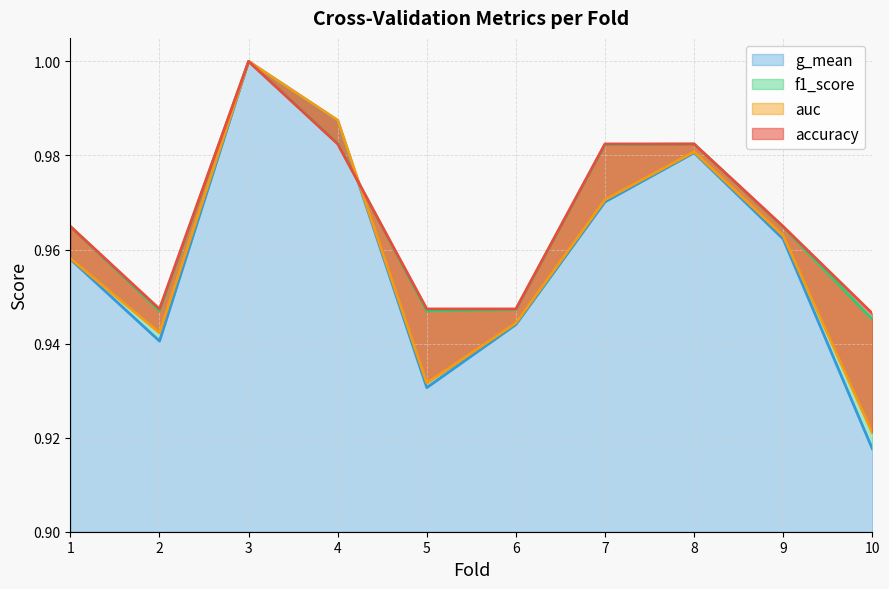

Between 10 and 8, which is larger?

8